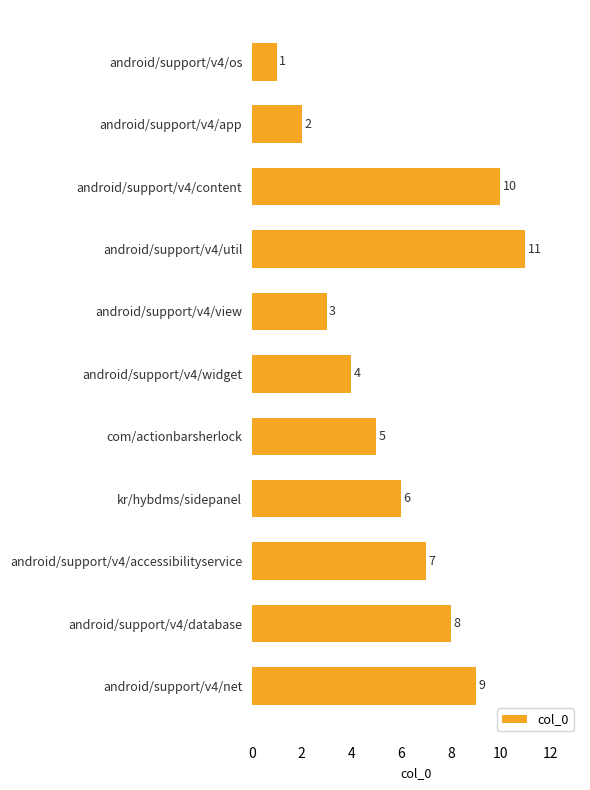

Reading top to bottom, list all the values displayed in this chart.

android/support/v4/os=1	android/support/v4/app=2	android/support/v4/content=10	android/support/v4/util=11	android/support/v4/view=3	android/support/v4/widget=4	com/actionbarsherlock=5	kr/hybdms/sidepanel=6	android/support/v4/accessibilityservice=7	android/support/v4/database=8	android/support/v4/net=9